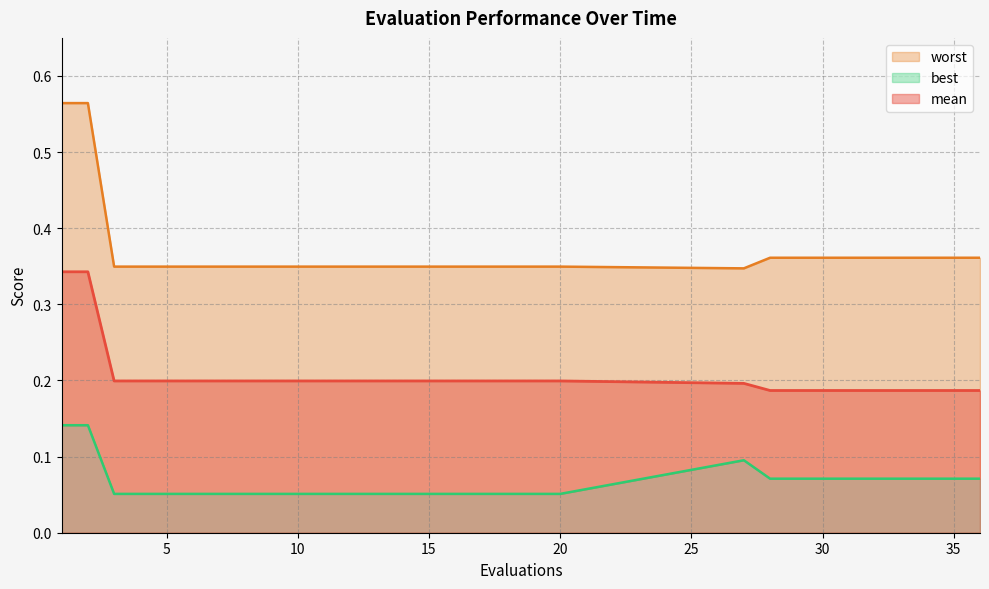

Where is the first local minimum for worst?

27